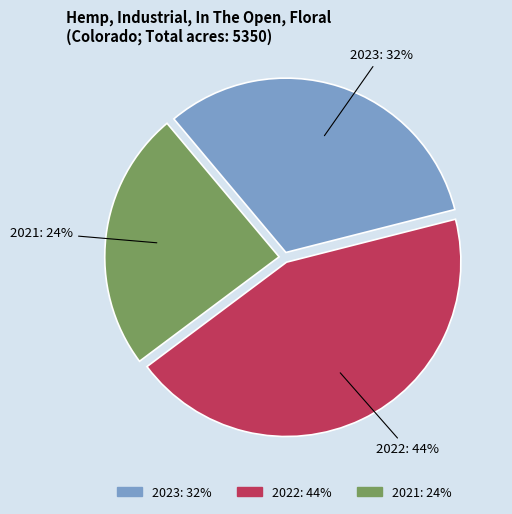

What percentage is the 2023 slice, to the nearest percent?

32%